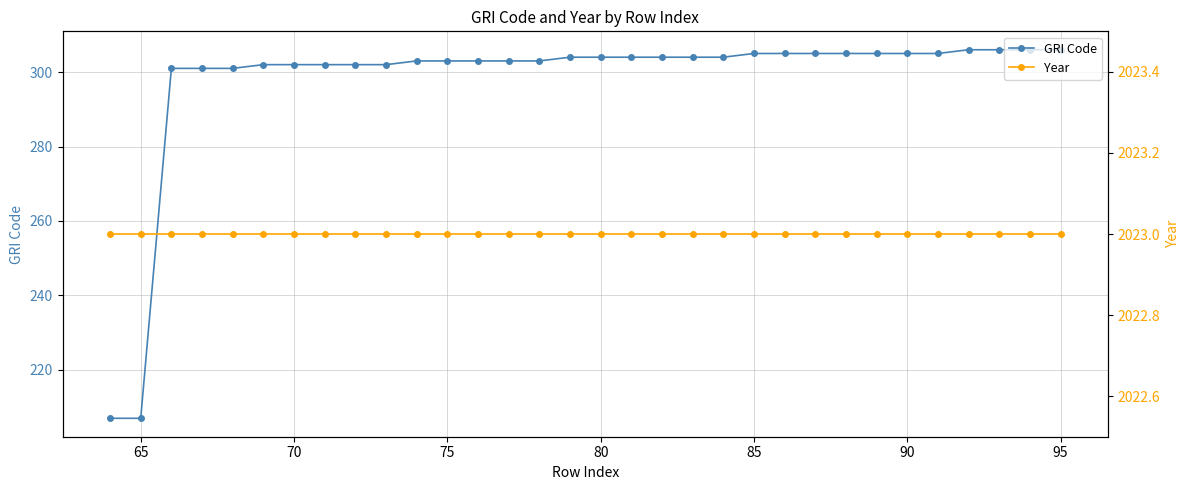

True or false: Year and GRI Code cross at least once.

False